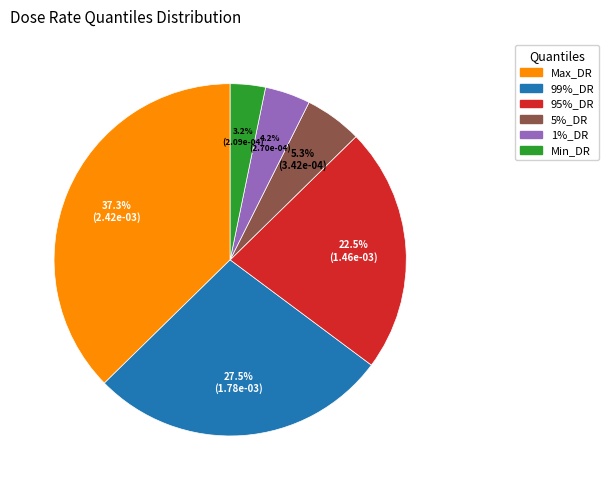

Which category has the smallest portion of the pie?

Min_DR